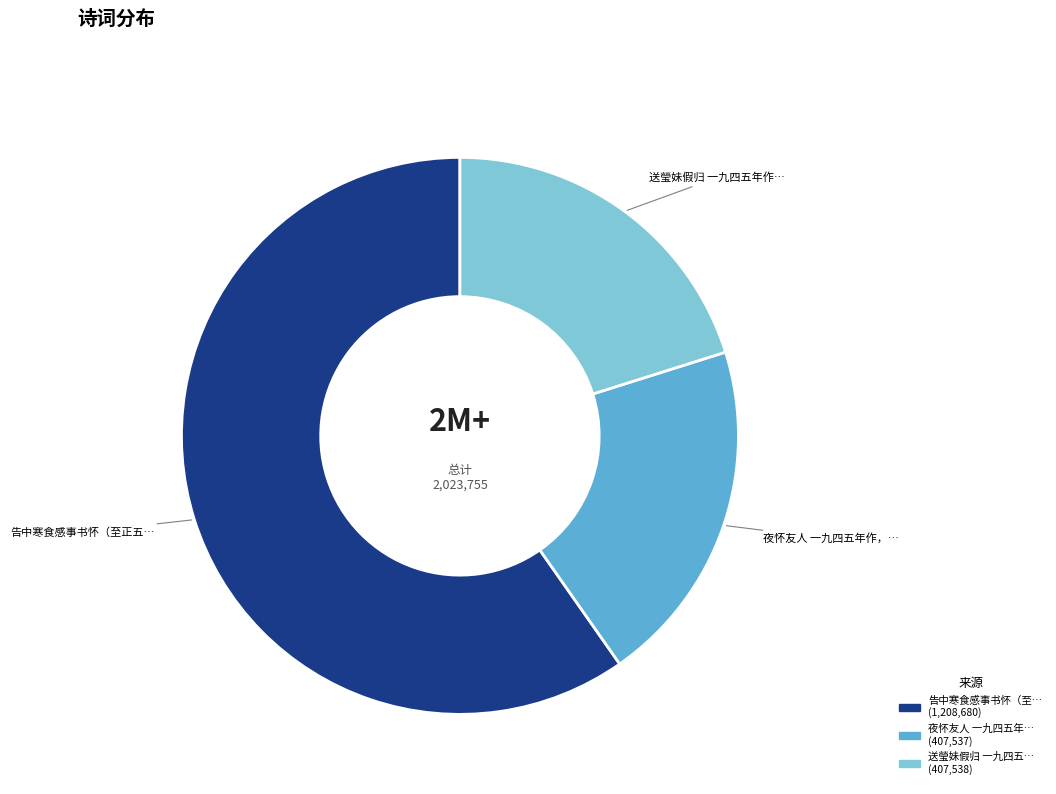

Count the number of slices in the pie.

3